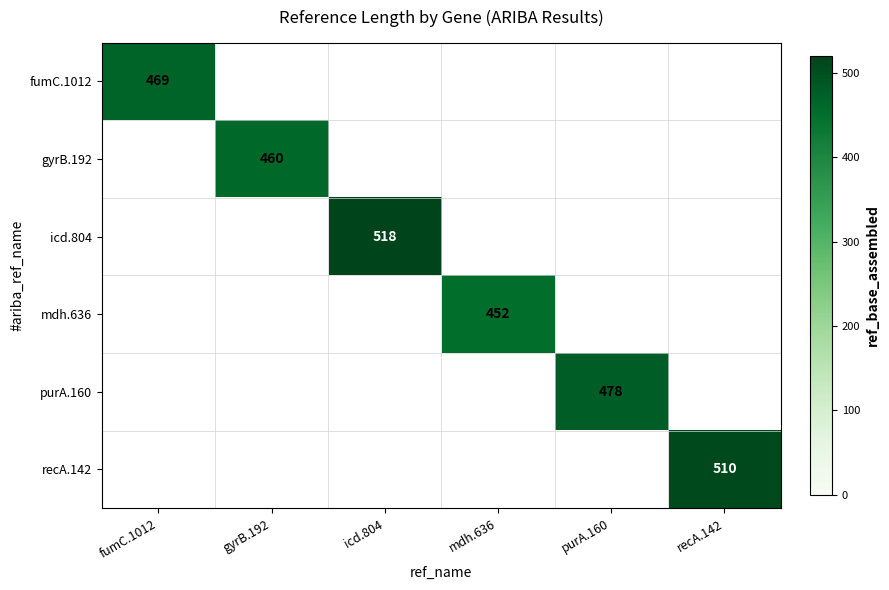

Which has a higher value, gyrB.192 or recA.142?

recA.142